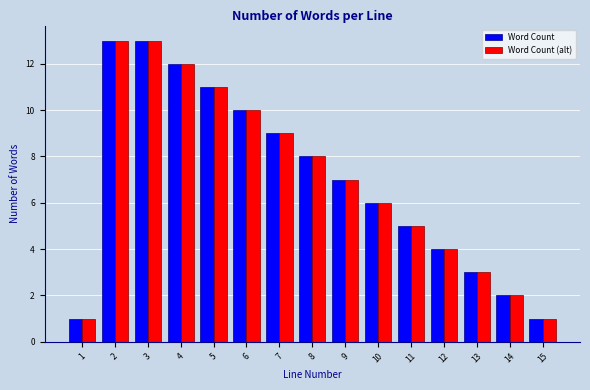

Reading left to right, transcribe all the data shown in this chart.

Word Count: 1	13	13	12	11	10	9	8	7	6	5	4	3	2	1
Word Count (alt): 1	13	13	12	11	10	9	8	7	6	5	4	3	2	1